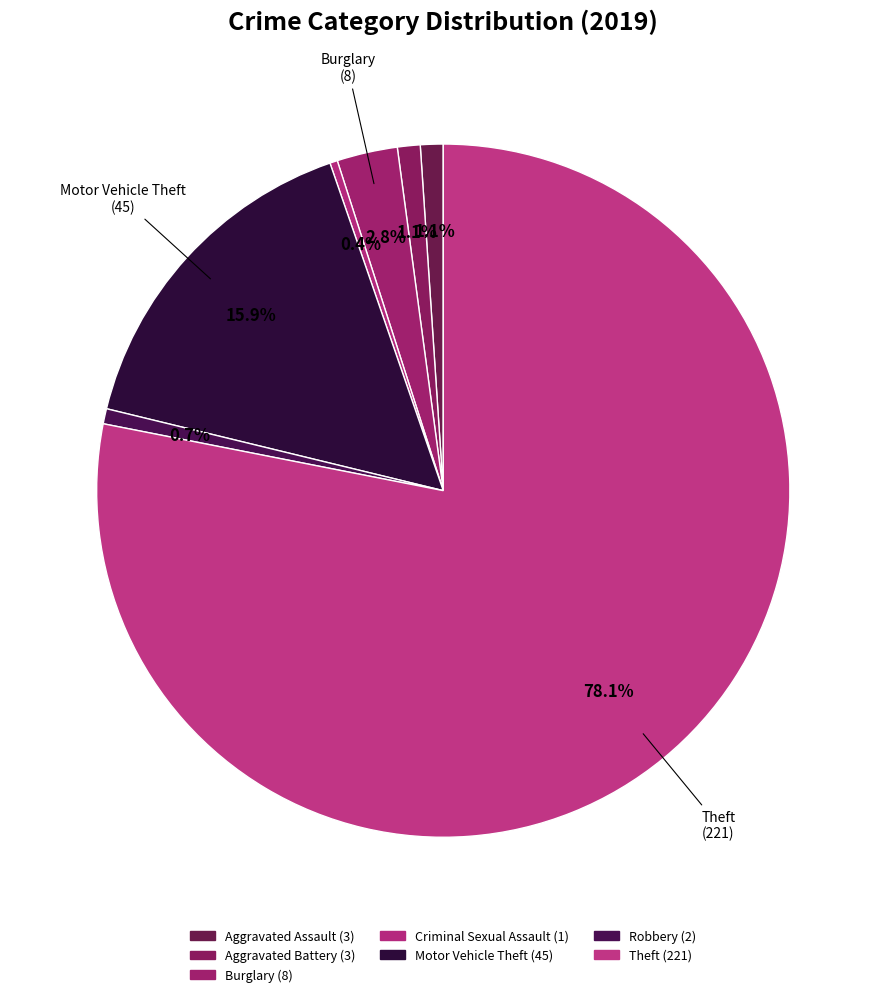

How many slices are in this pie chart?

7